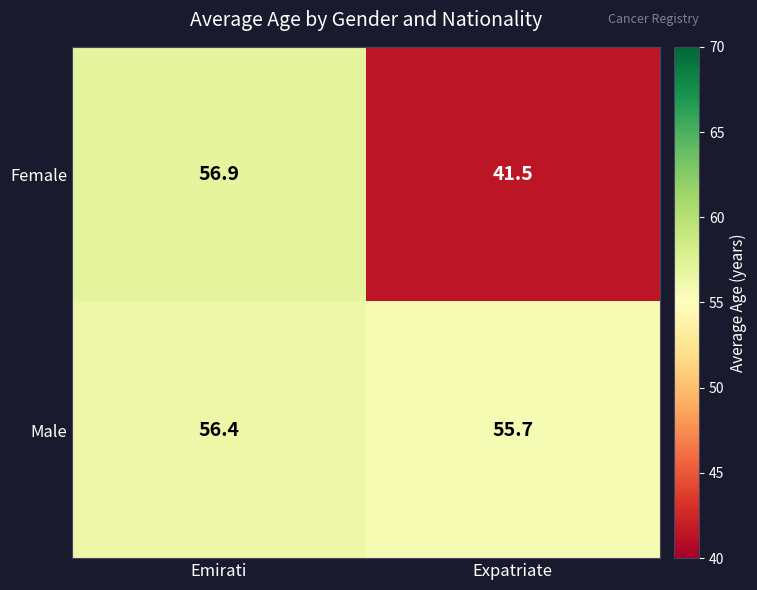

At how many categories does at least one series exceed 50?

2